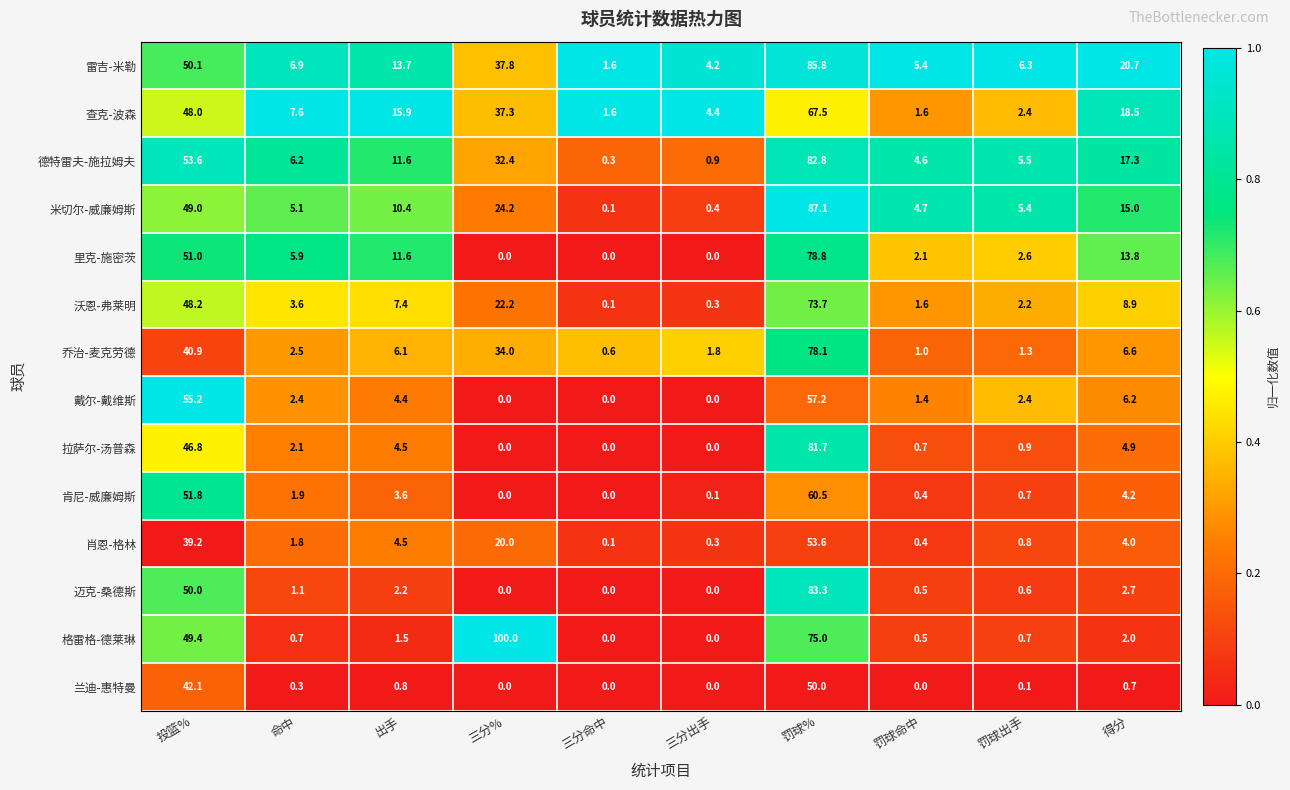

Rank the series by their maximum value, from highest to lowest.

格雷格-德莱琳, 米切尔-威廉姆斯, 雷吉-米勒, 迈克-桑德斯, 德特雷夫-施拉姆夫, 拉萨尔-汤普森, 里克-施密茨, 乔治-麦克劳德, 沃恩-弗莱明, 查克-波森, 肯尼-威廉姆斯, 戴尔-戴维斯, 肖恩-格林, 兰迪-惠特曼